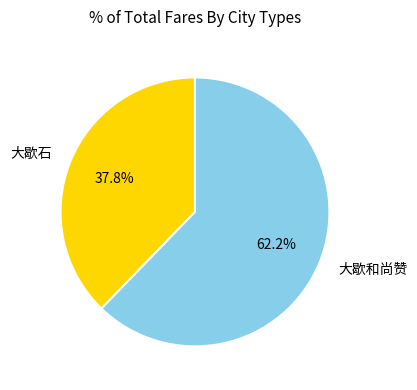

Is the sum of 大歇和尚赞 and 大歇石 greater than half?

Yes